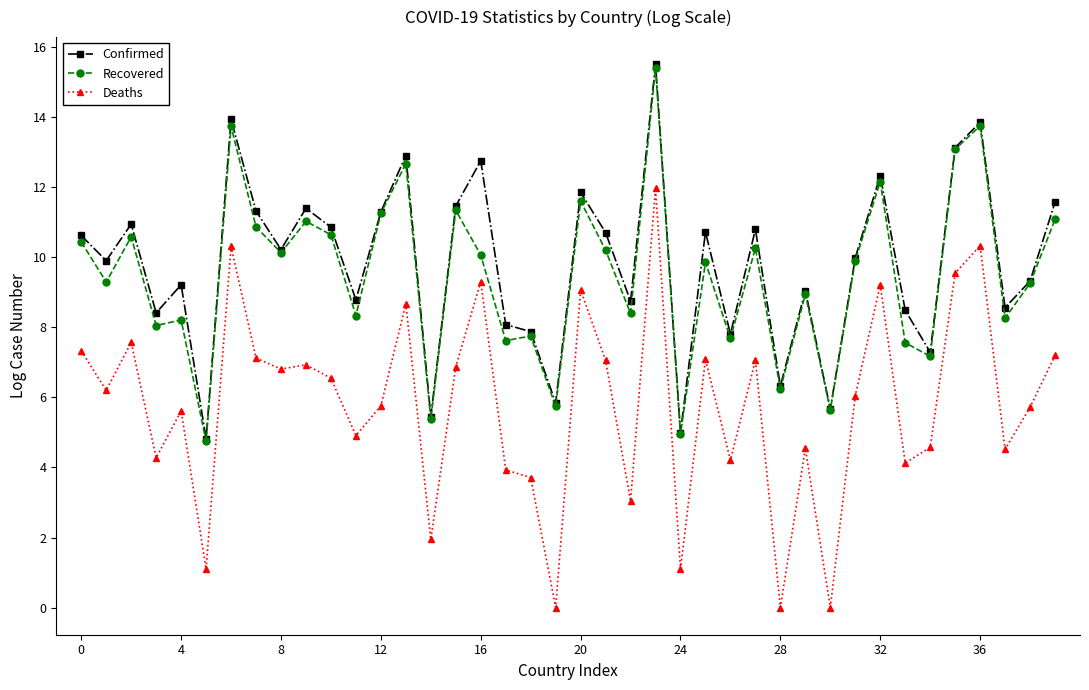

How many series are shown in this chart?

3